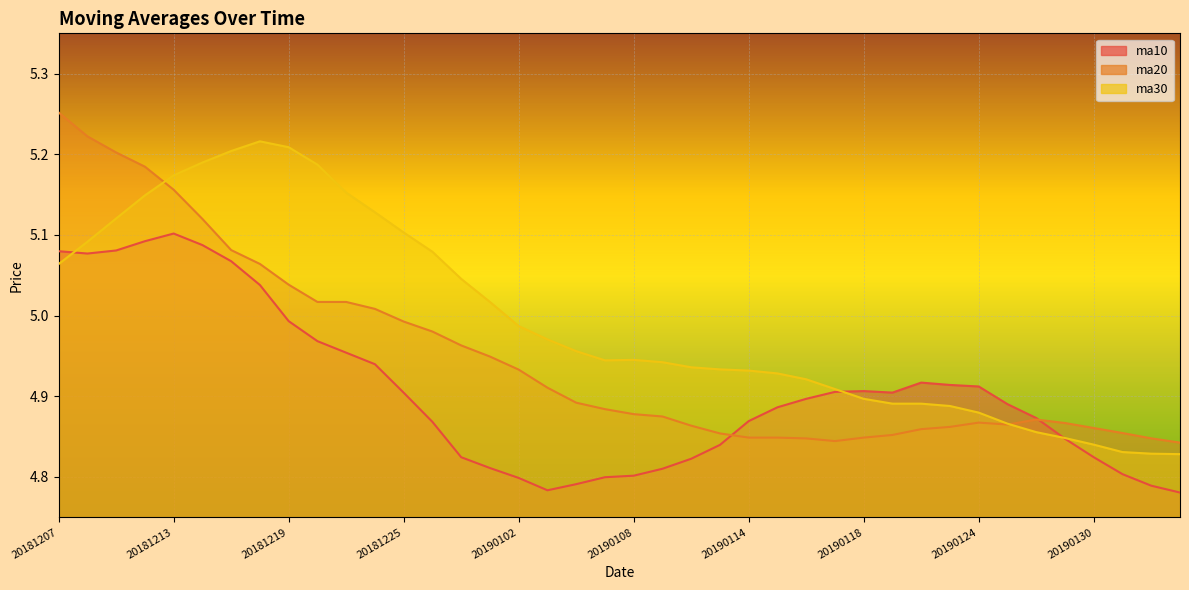

What is the difference between the highest and lowest values at 20190116?

0.1